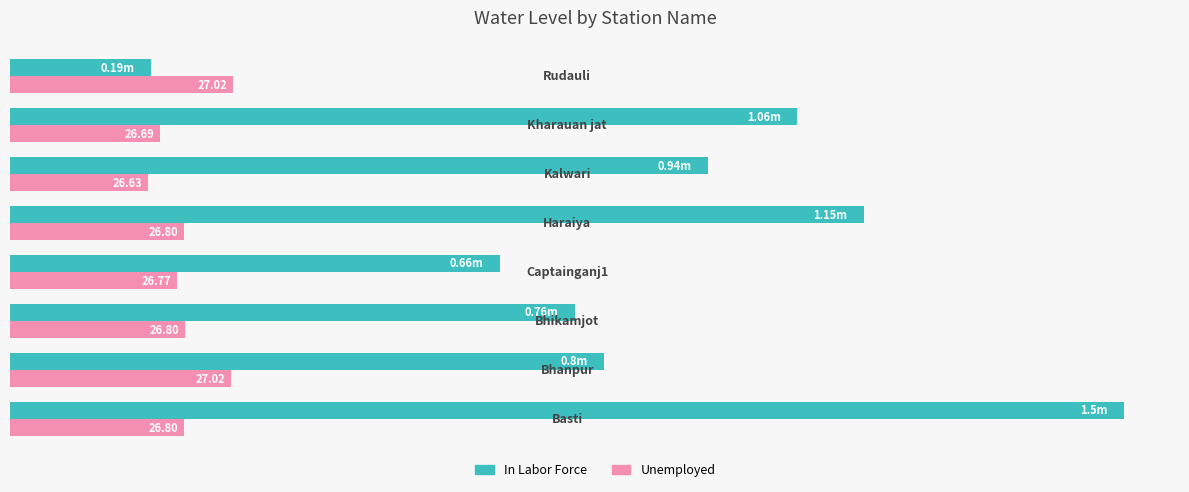

What are all the series names shown in the legend?

In Labor Force, Unemployed